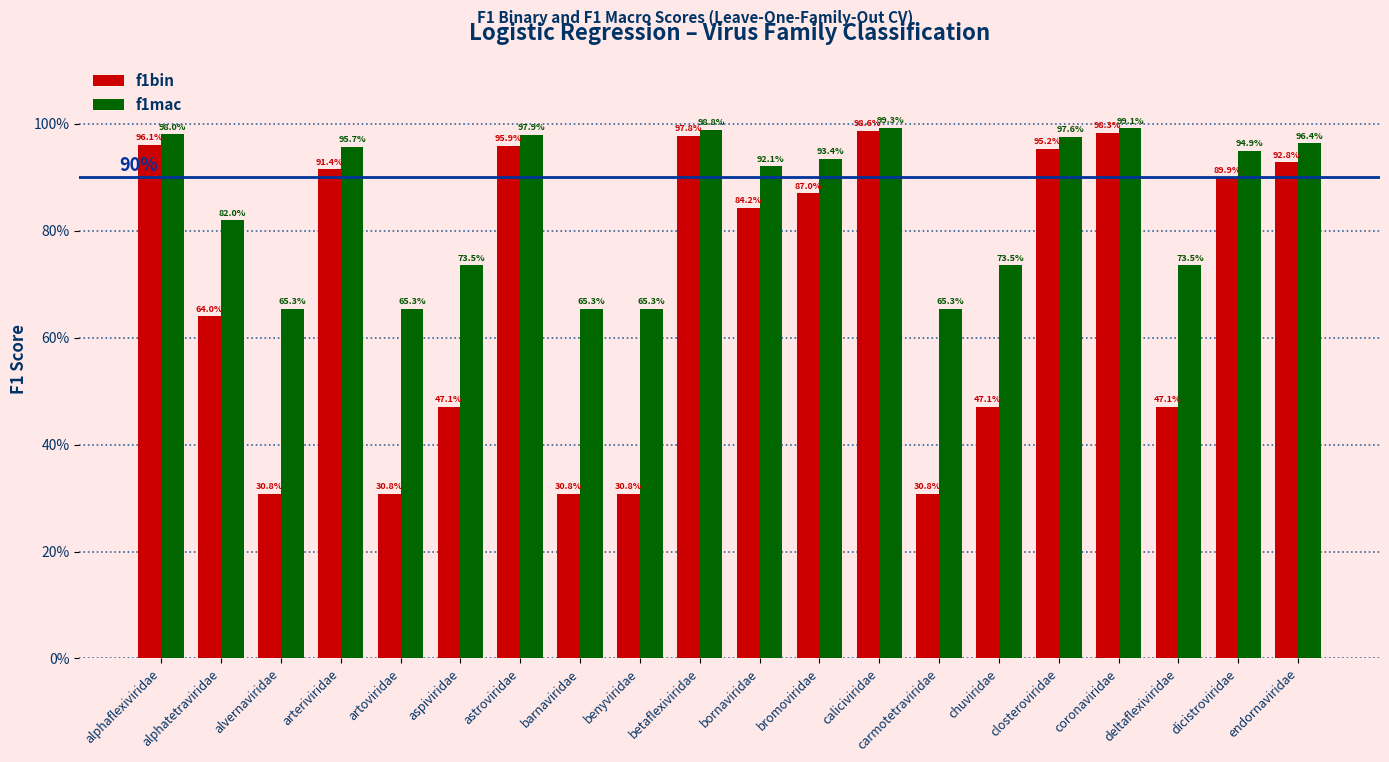

Rank the series by their maximum value, from lowest to highest.

f1bin, f1mac